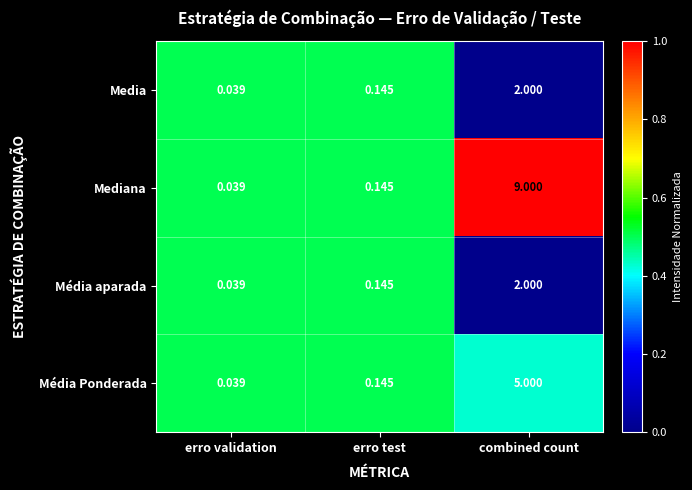

Which category has the lowest value in the Mediana series?

erro validation